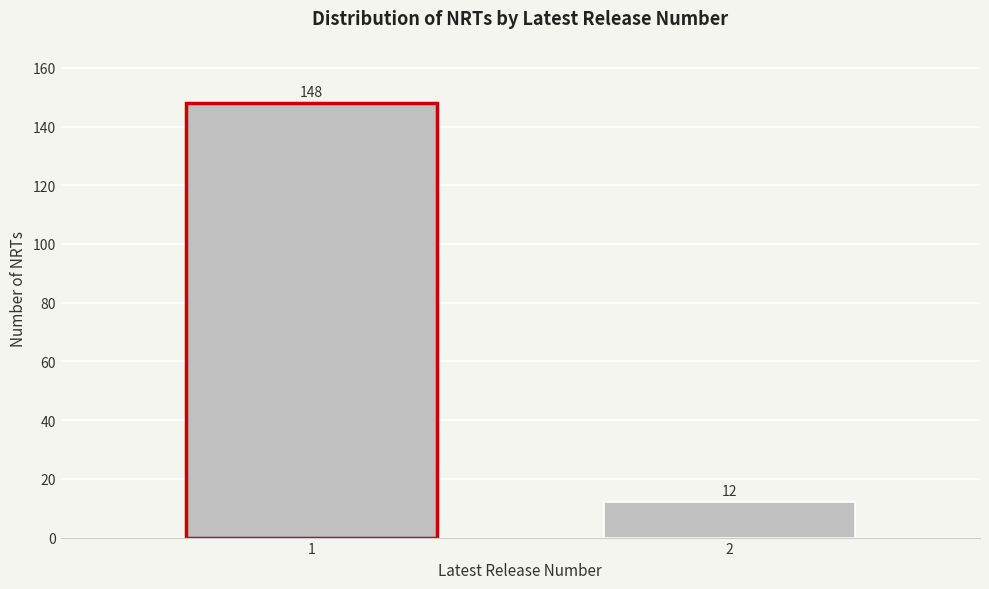

Reading left to right, extract all data points from this chart.

1=148	2=12